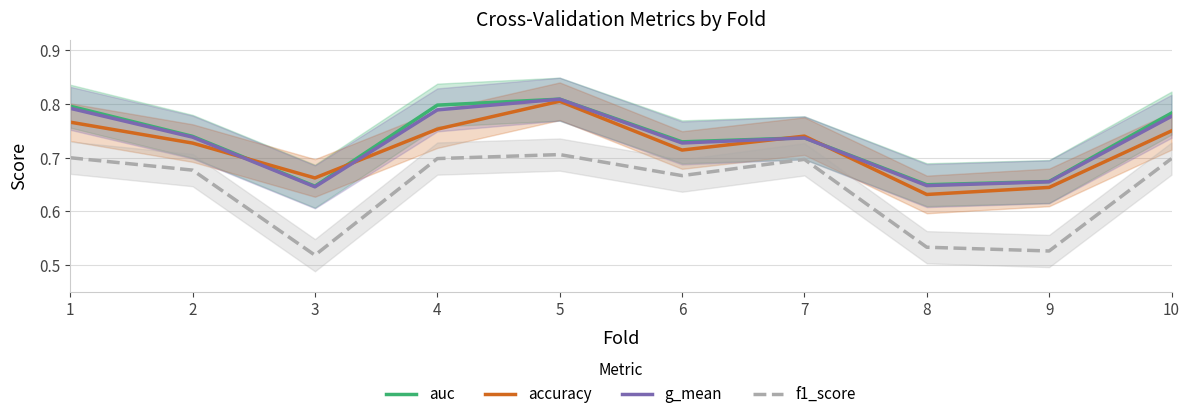

How many intersections are there between g_mean and accuracy?

4